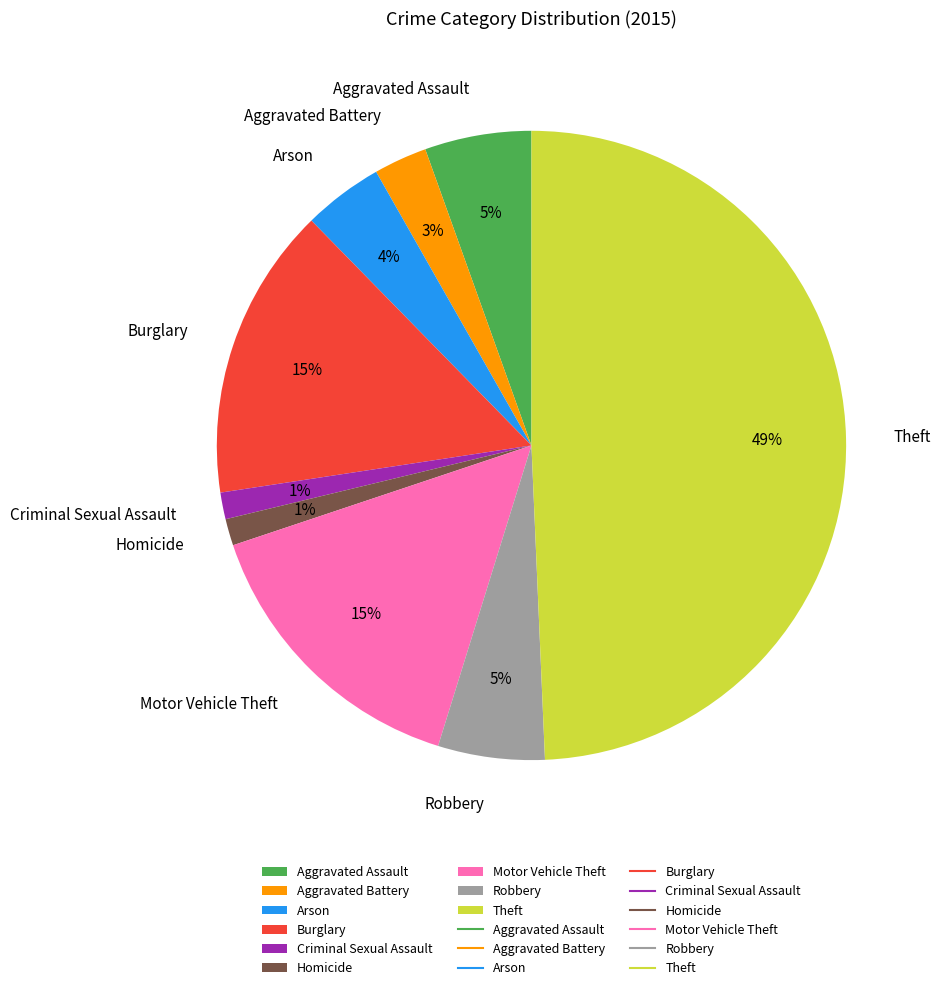

Does Motor Vehicle Theft account for over 50% of the chart?

No